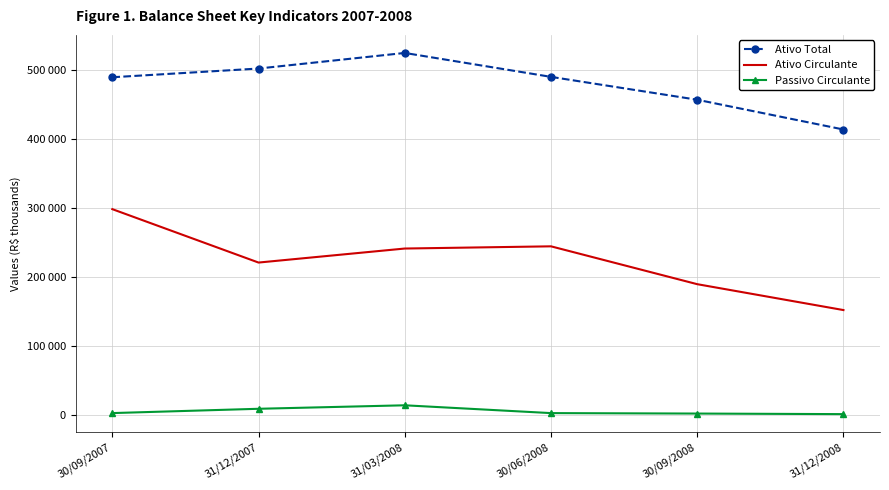

True or false: Ativo Total and Passivo Circulante cross at least once.

False